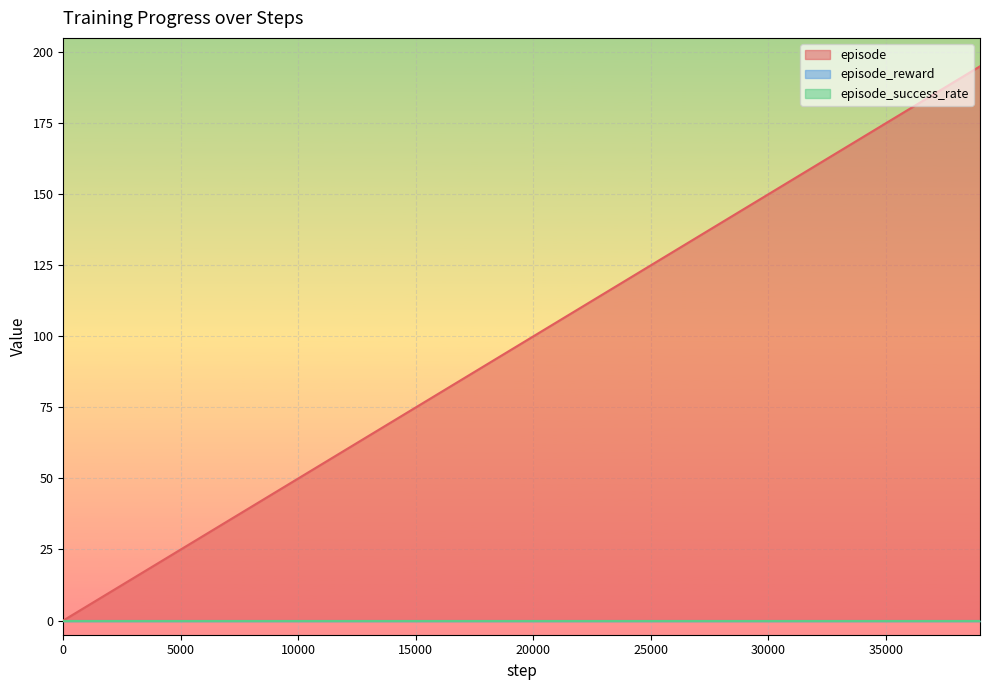

At 23, list the series in order from smallest to largest.

episode_reward, episode_success_rate, episode